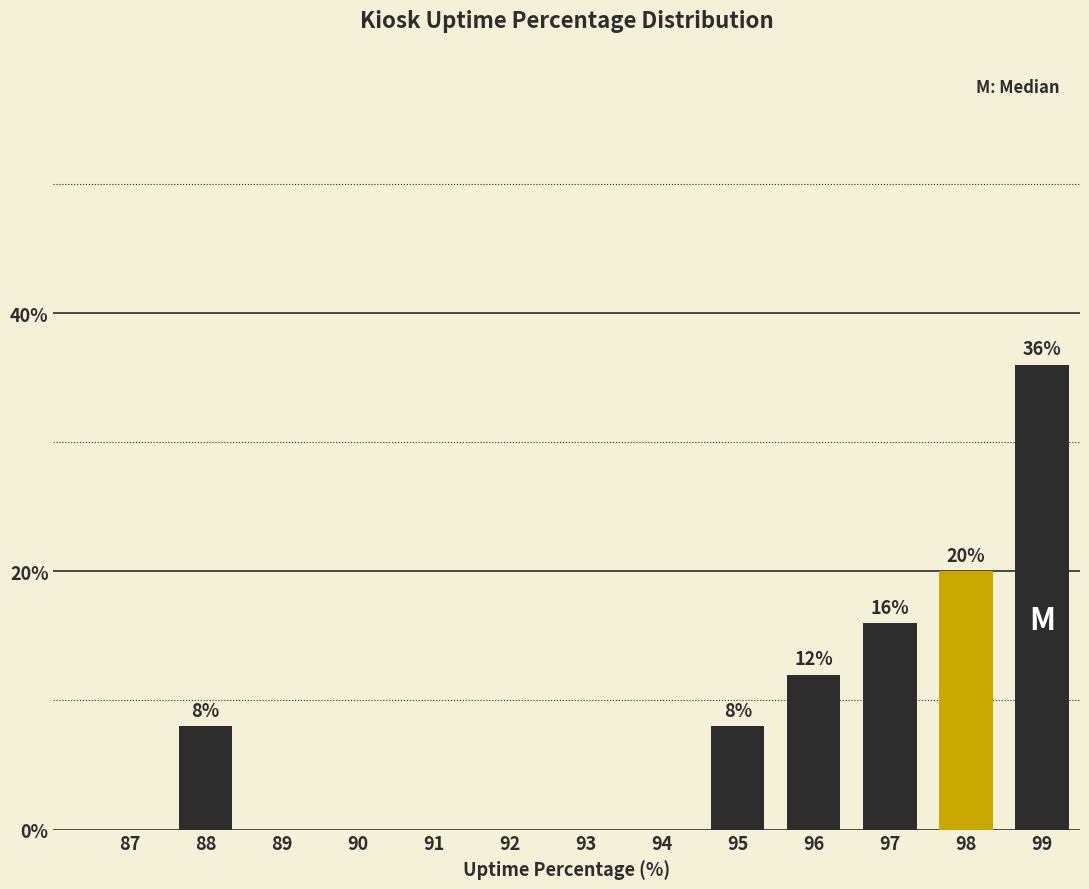

Reading left to right, extract all data points from this chart.

87=0	88=8	89=0	90=0	91=0	92=0	93=0	94=0	95=8	96=12	97=16	98=20	99=36